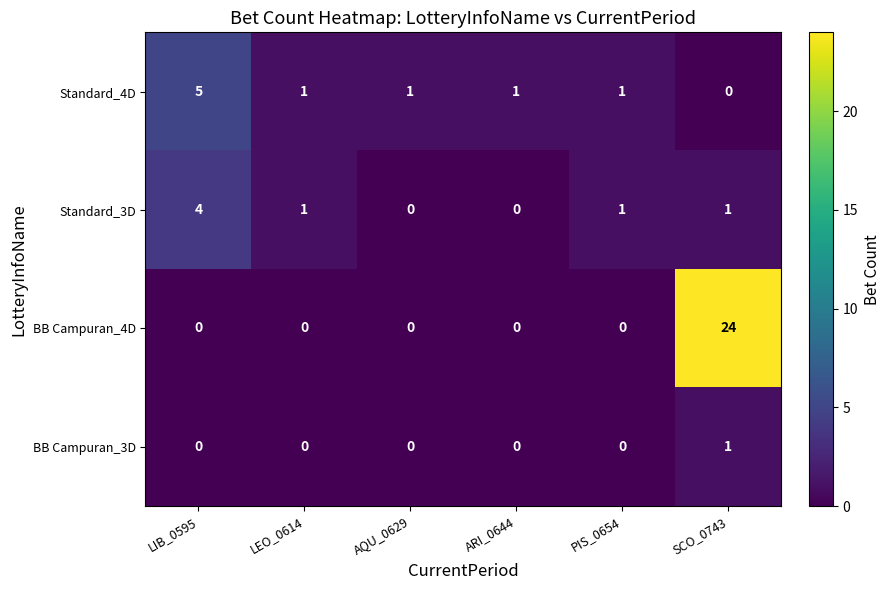

Reading left to right, extract all data points from this chart.

Standard_4D: LIB_0595=5	LEO_0614=1	AQU_0629=1	ARI_0644=1	PIS_0654=1	SCO_0743=0
Standard_3D: LIB_0595=4	LEO_0614=1	AQU_0629=0	ARI_0644=0	PIS_0654=1	SCO_0743=1
BB Campuran_4D: LIB_0595=0	LEO_0614=0	AQU_0629=0	ARI_0644=0	PIS_0654=0	SCO_0743=24
BB Campuran_3D: LIB_0595=0	LEO_0614=0	AQU_0629=0	ARI_0644=0	PIS_0654=0	SCO_0743=1